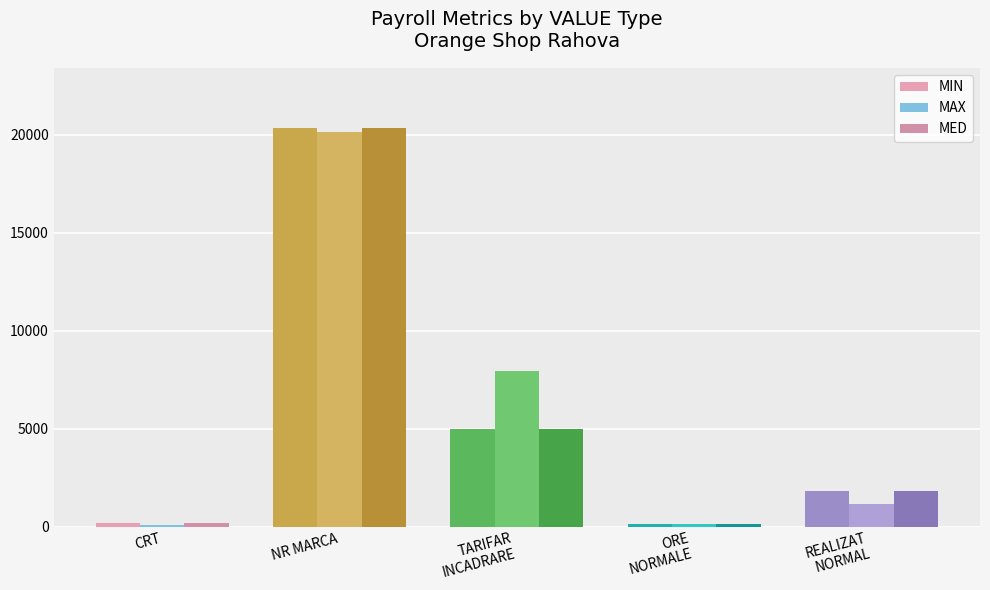

Which label corresponds to the largest value in the chart?

NR MARCA